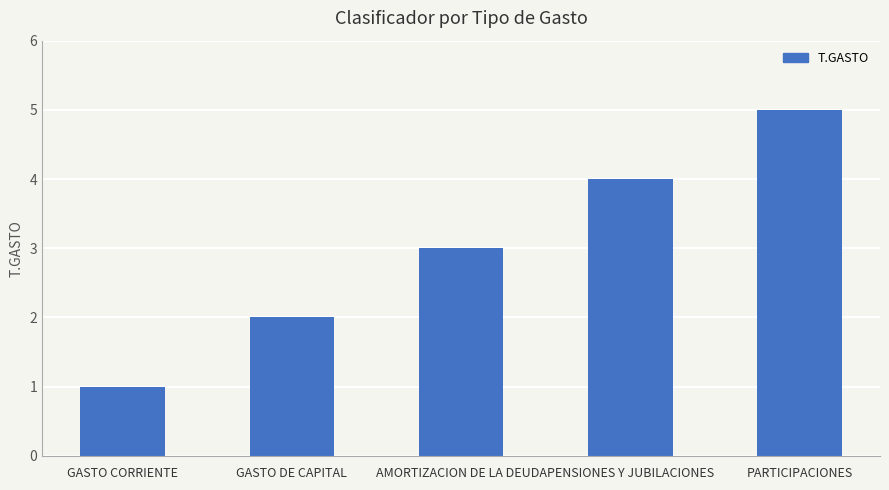

What is the difference between the second highest and minimum values?

3